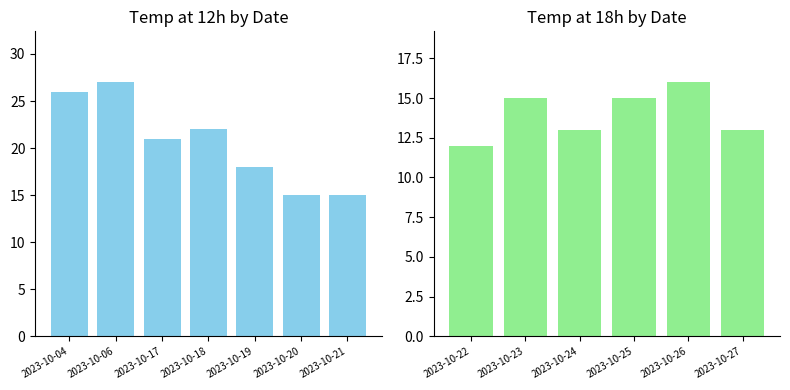

Which series has the widest spread of values?

temp_12